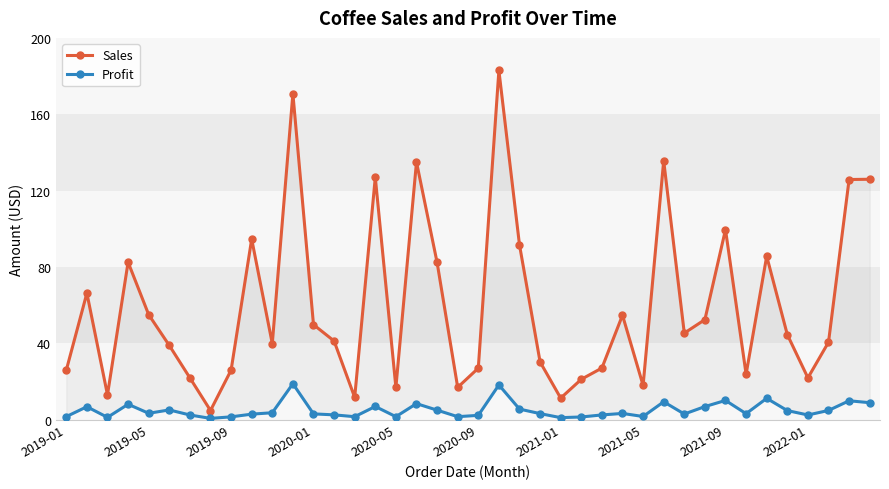

What is the average value of the Sales series?

59.6